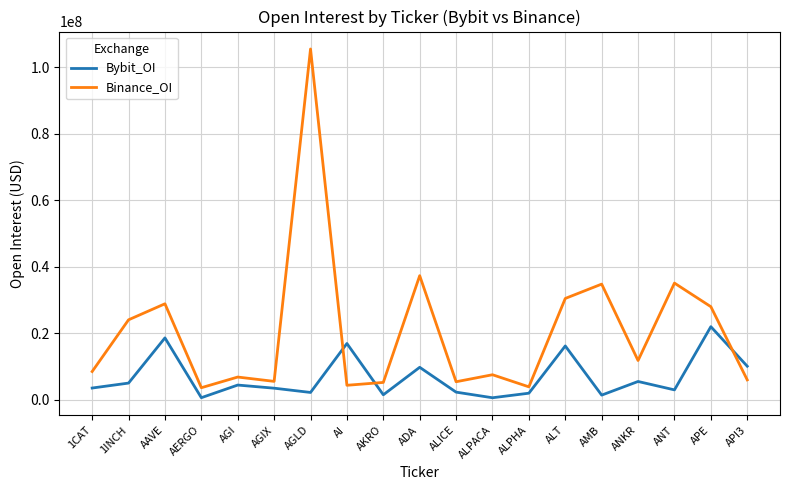

Which series has the largest total across all categories?

Binance_OI